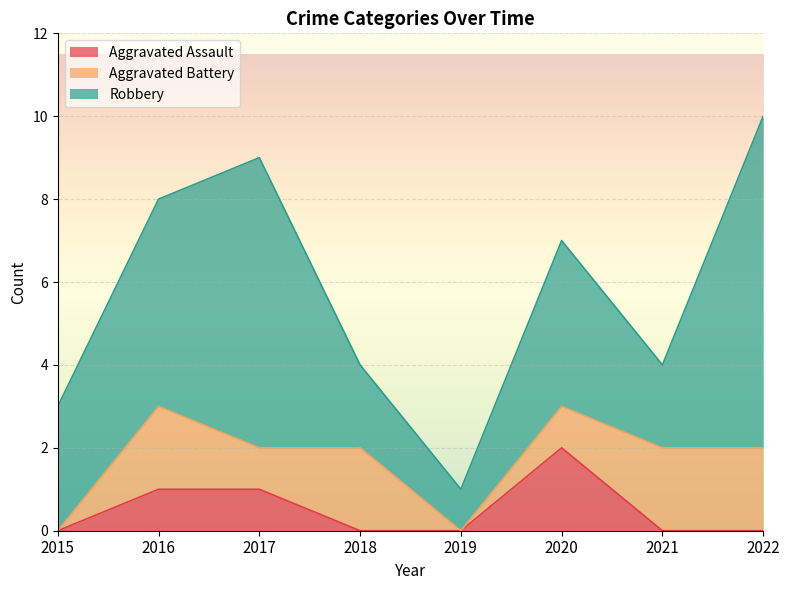

Reading left to right, list all the values displayed in this chart.

Aggravated Assault: 0	1	1	0	0	2	0	0
Aggravated Battery: 0	2	1	2	0	1	2	2
Robbery: 3	5	7	2	1	4	2	8